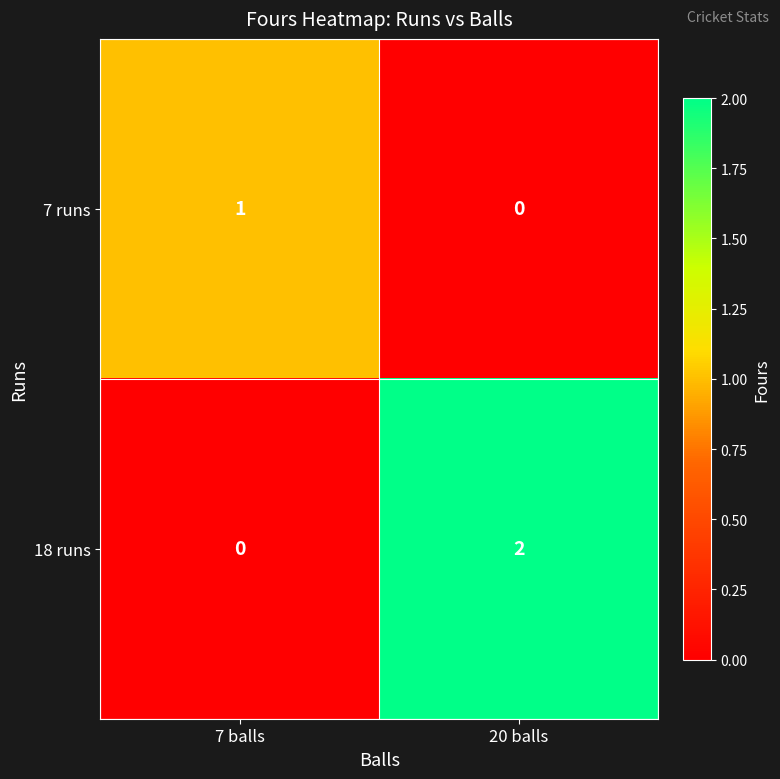

The 18 runs series shows 0 at 7 balls. True or false?

True